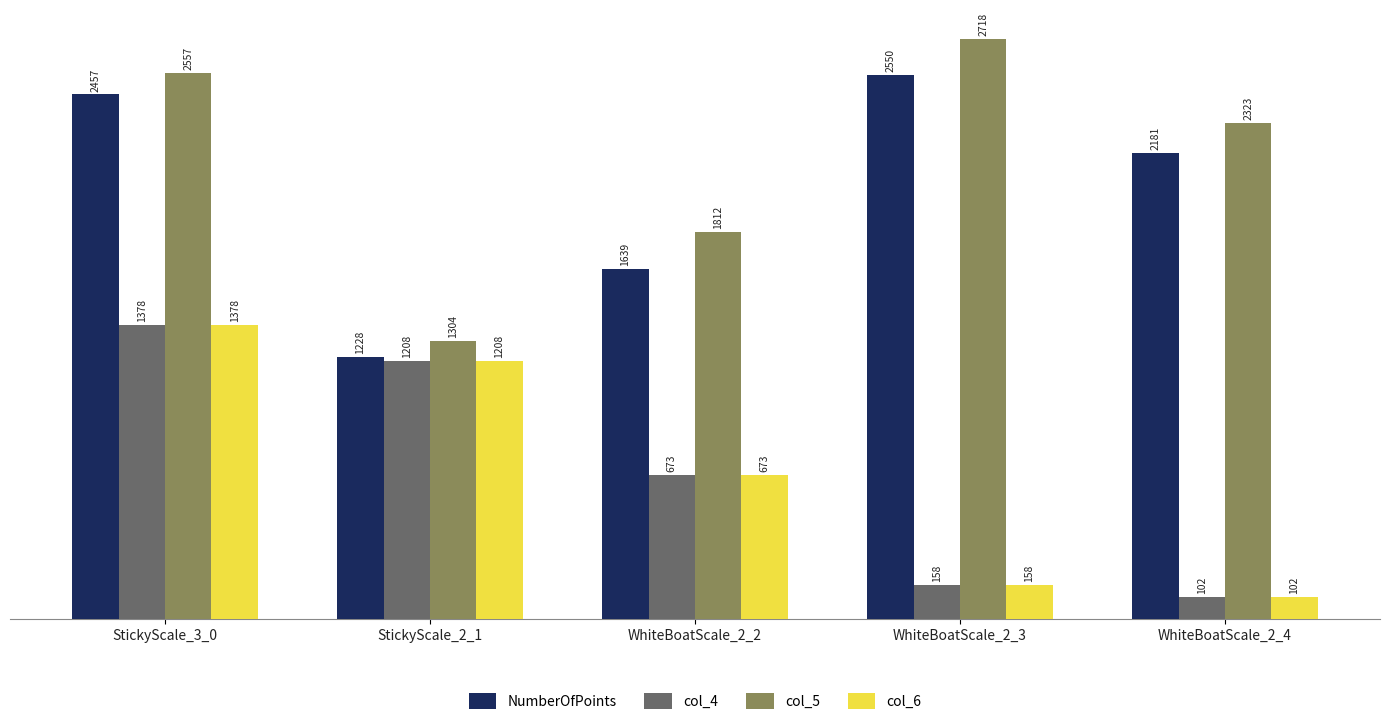

Where does the NumberOfPoints series first go above 2181?

StickyScale_3_0